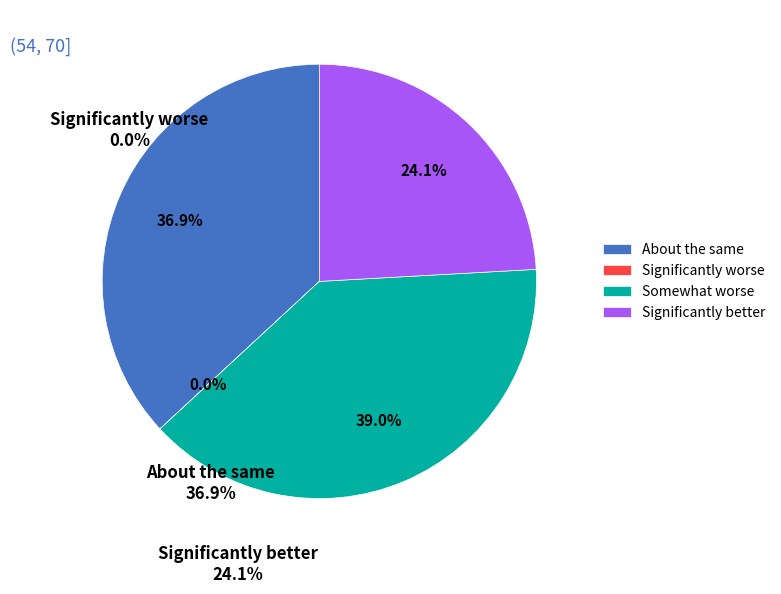

Is 0 the majority of the pie?

No